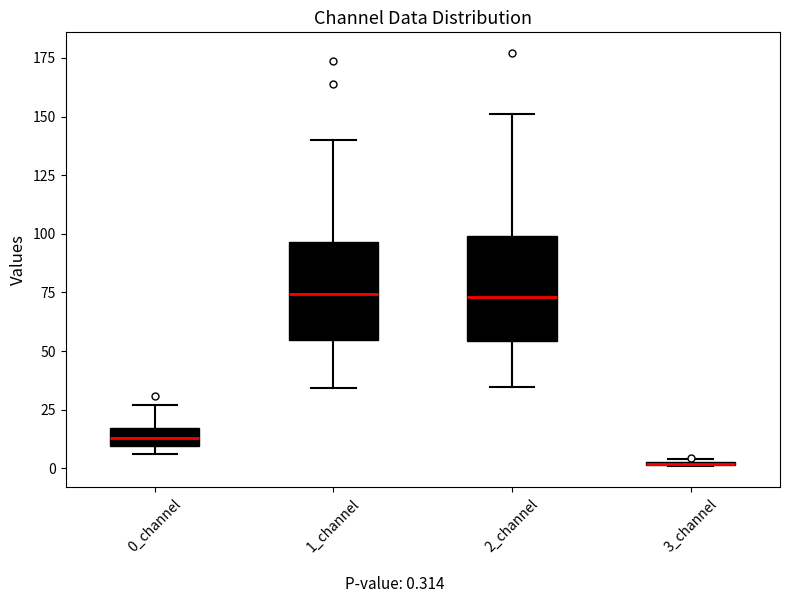

Where is the lower edge of the box for 2_channel on the y-axis? The values are not printed on the chart, so give them approximately, as read against the axis.

55